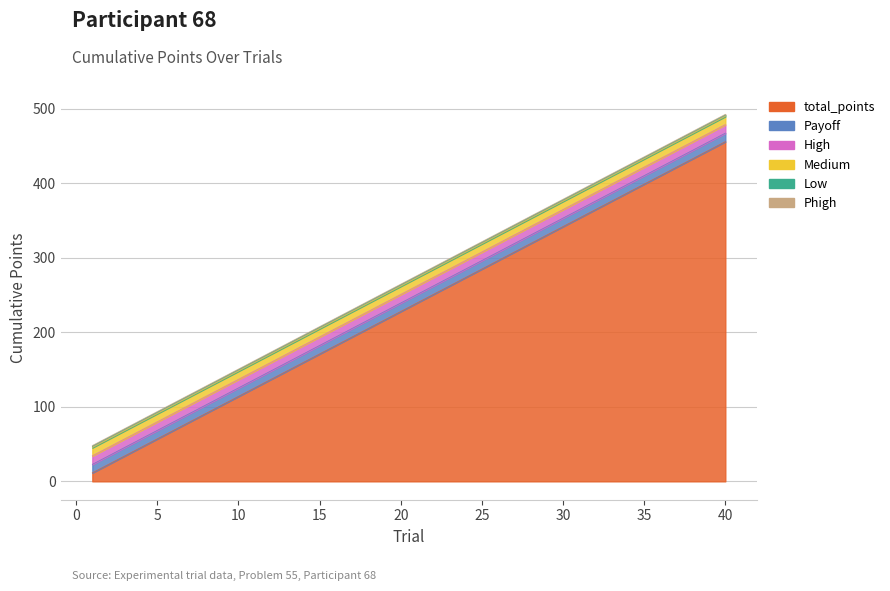

The Phigh series shows 1.4 at 22. True or false?

False